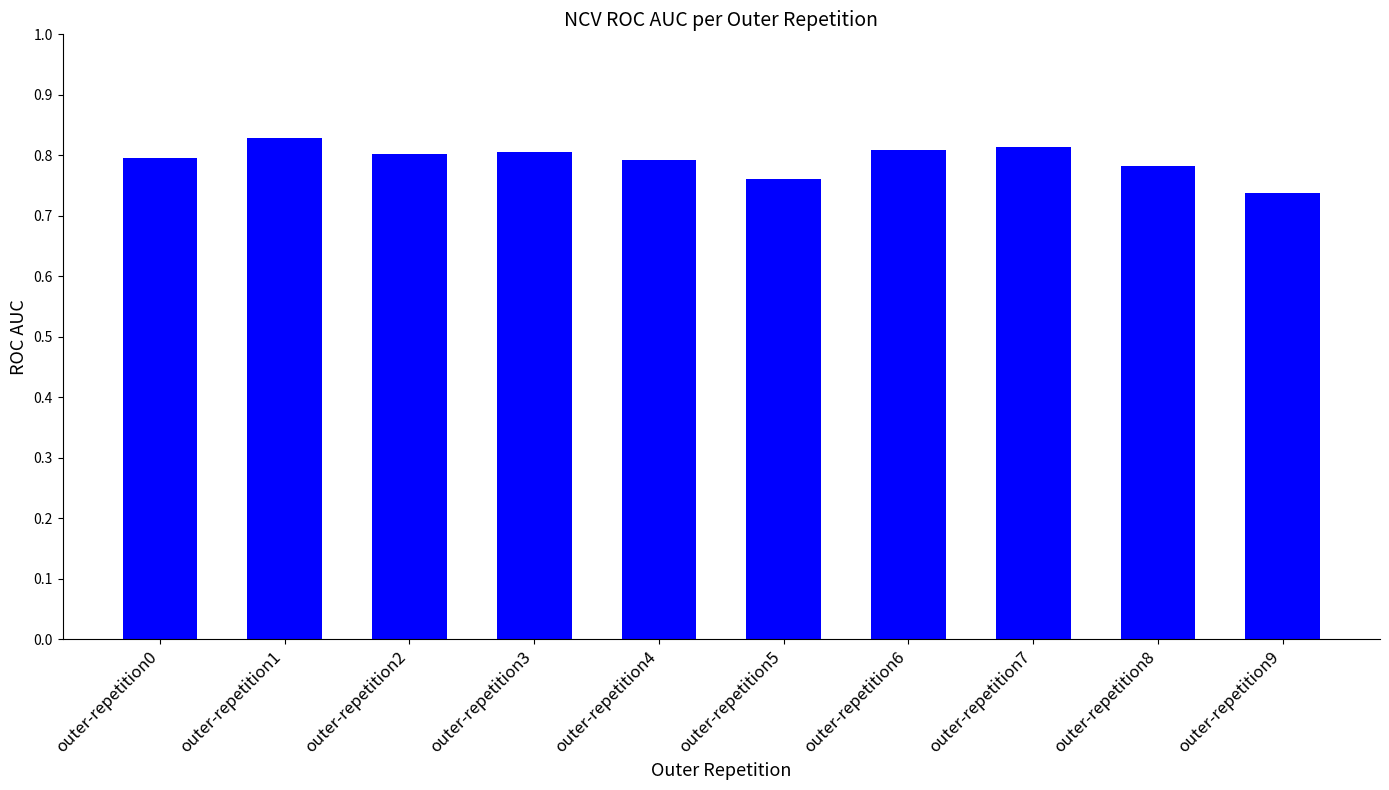

The chart shows a value of 0.8 at outer-repetition1. True or false?

True